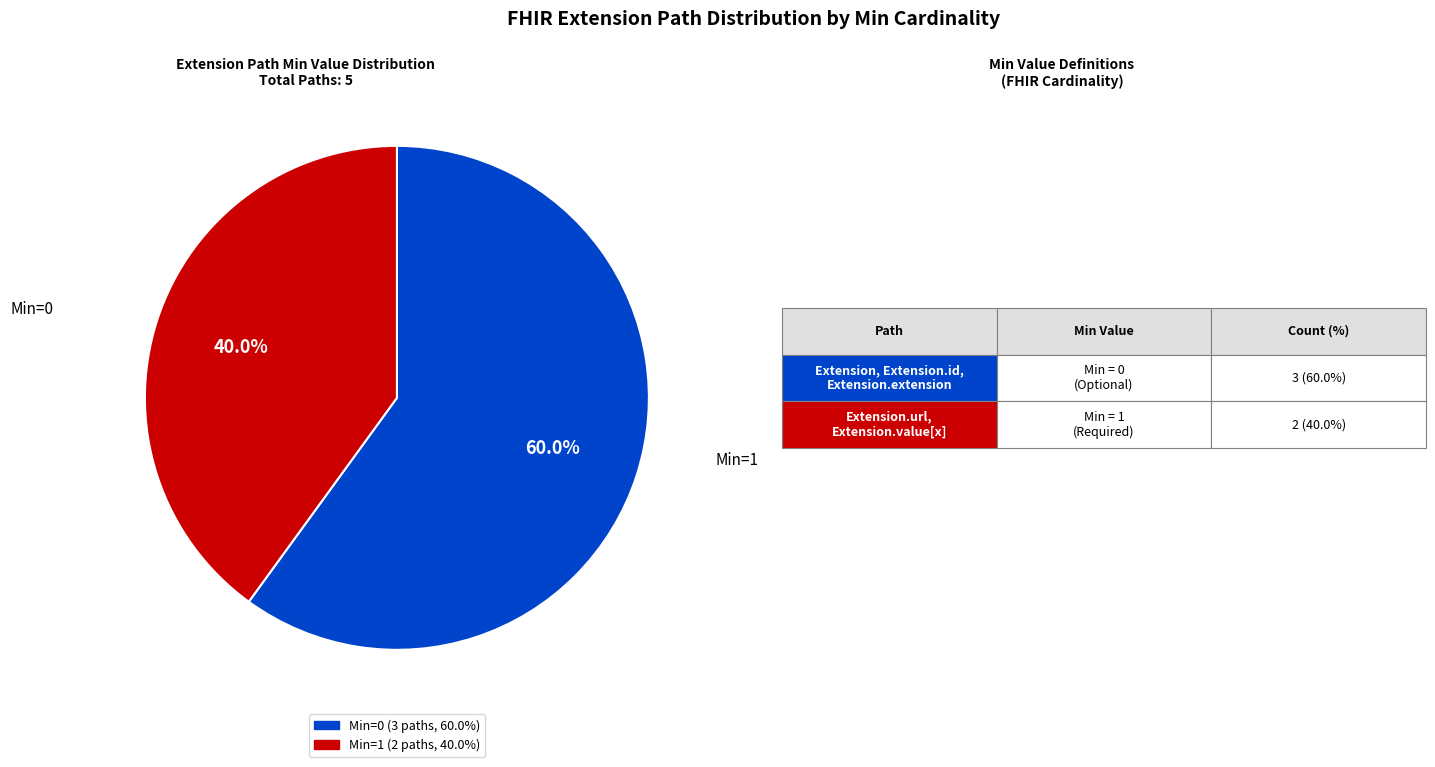

Is there a majority slice in this chart?

Yes